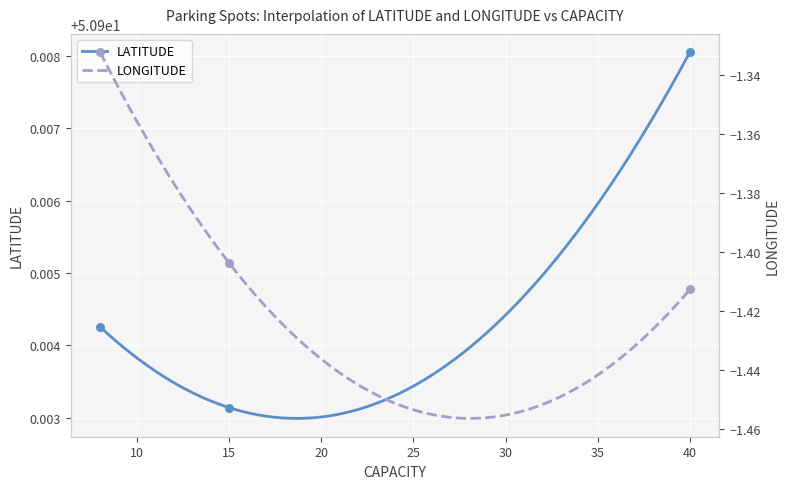

What is the ratio of the value at 15 to the value at 40?

1.0